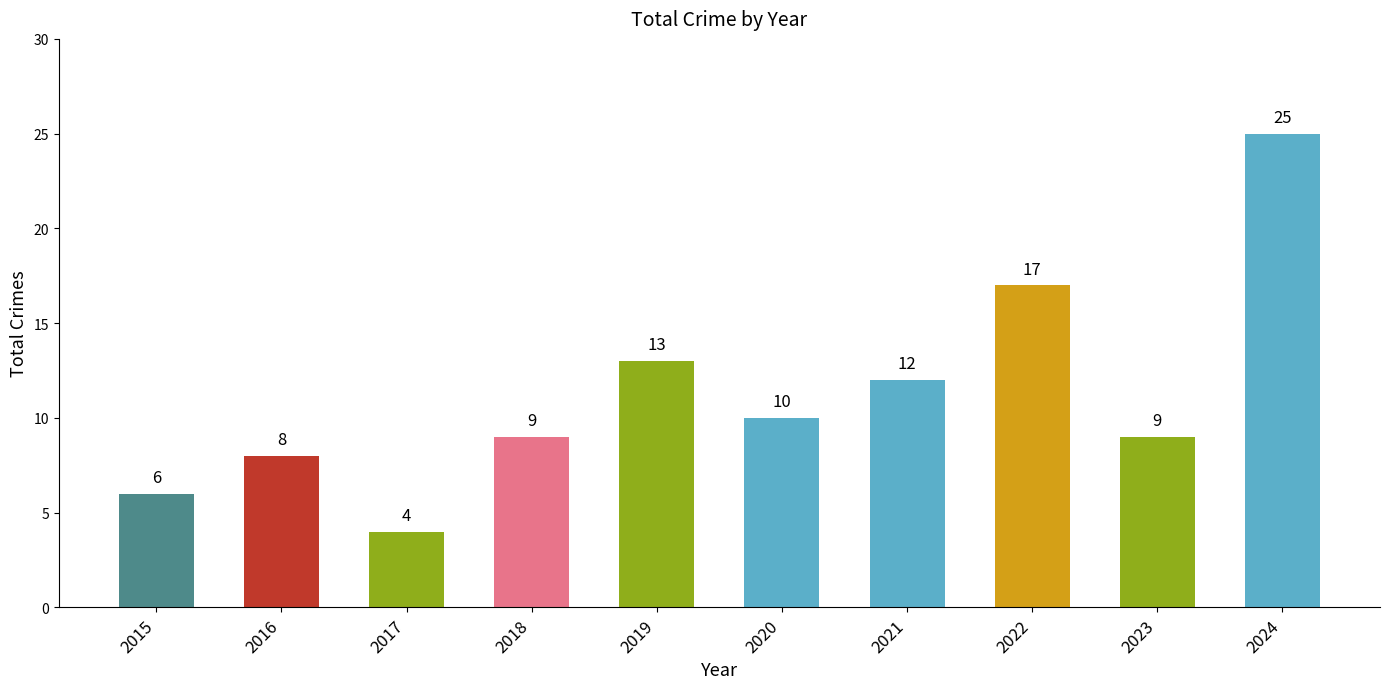

True or false: the data shows 17 at 2022.

True